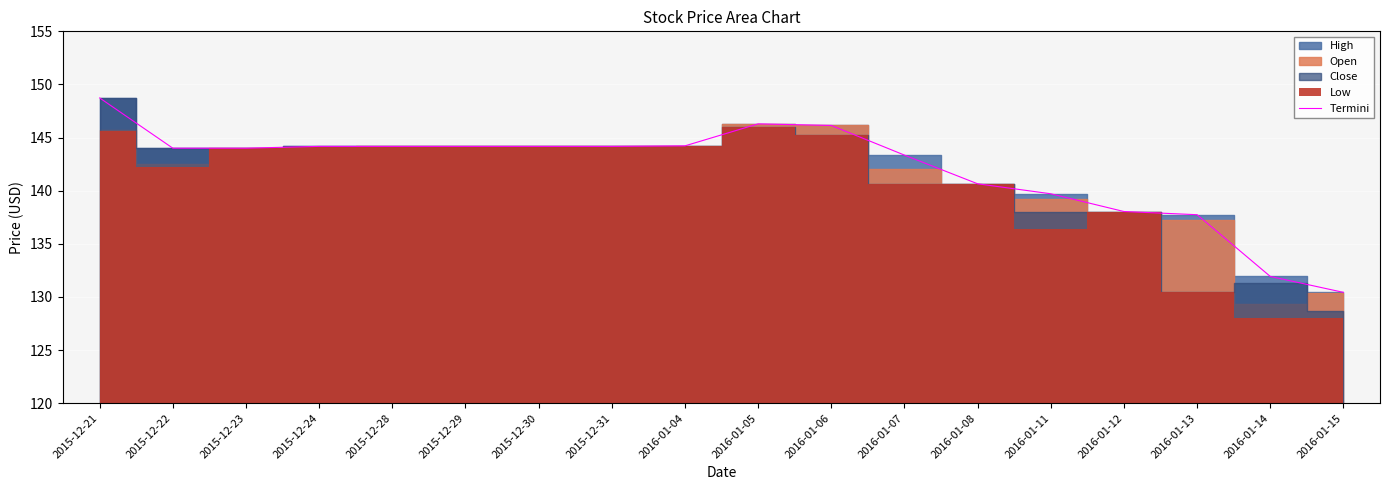

True or false: the data has more than 2 interior local peaks.

False